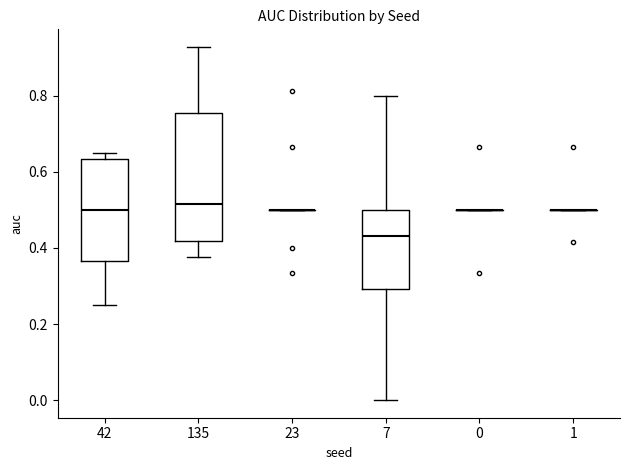

Comparing the boxes themselves (not the whiskers), which one is the tallest?

135